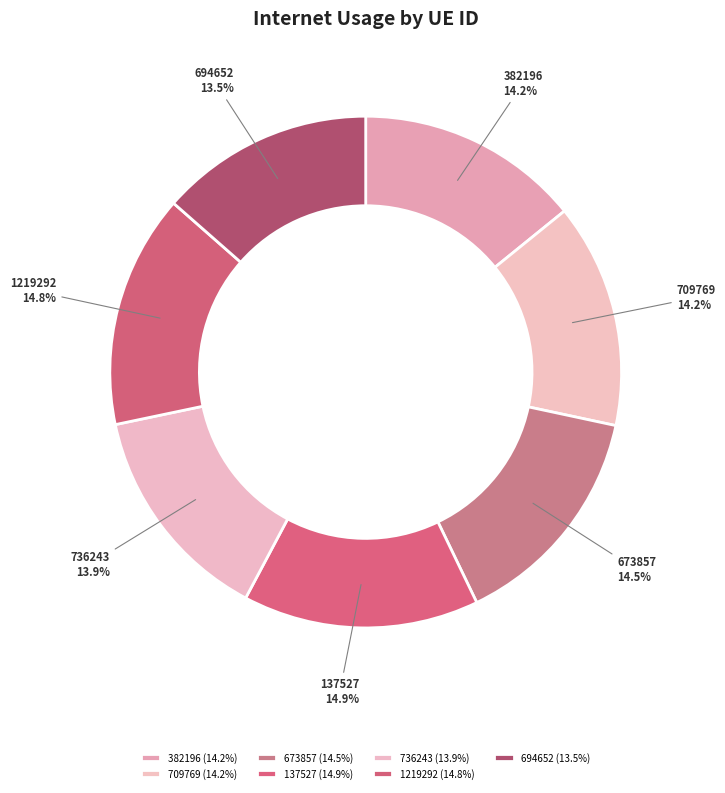

To the nearest percent, what is the difference between the largest and smallest slice percentages?

1%